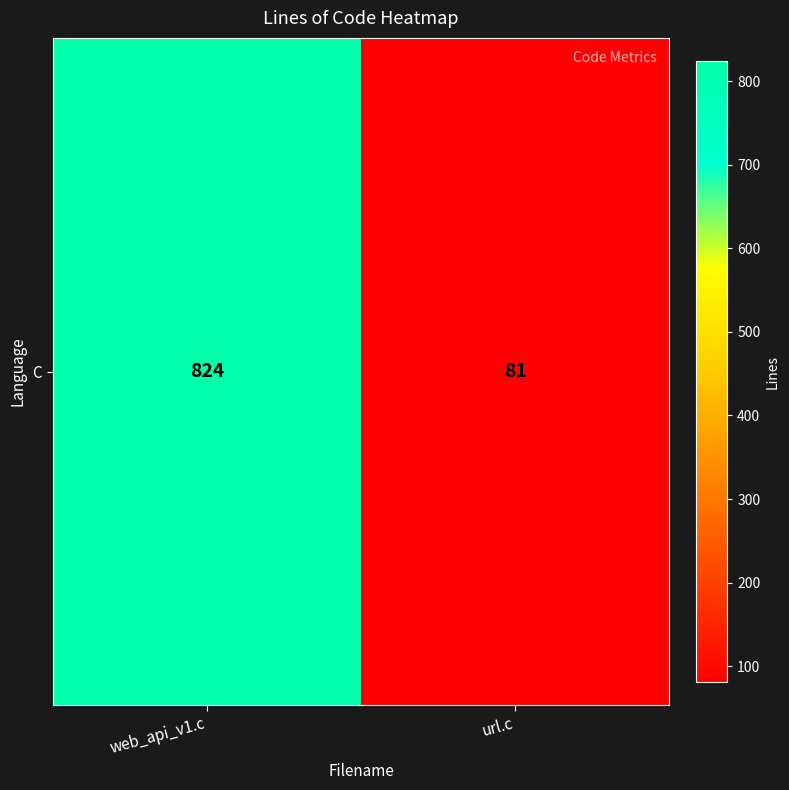

Reading left to right, list all the values displayed in this chart.

web_api_v1.c=824	url.c=81